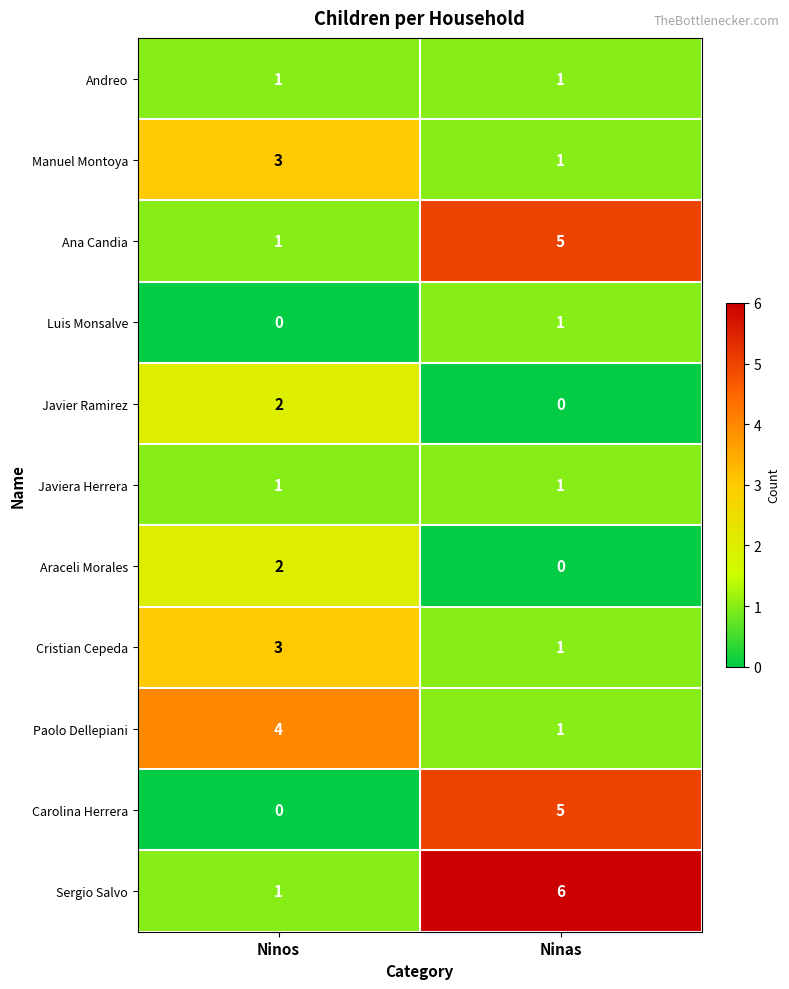

Reading left to right, what are all the values shown in this chart?

Andreo: Ninos=1	Ninas=1
Manuel Montoya: Ninos=3	Ninas=1
Ana Candia: Ninos=1	Ninas=5
Luis Monsalve: Ninos=0	Ninas=1
Javier Ramirez: Ninos=2	Ninas=0
Javiera Herrera: Ninos=1	Ninas=1
Araceli Morales: Ninos=2	Ninas=0
Cristian Cepeda: Ninos=3	Ninas=1
Paolo Dellepiani: Ninos=4	Ninas=1
Carolina Herrera: Ninos=0	Ninas=5
Sergio Salvo: Ninos=1	Ninas=6